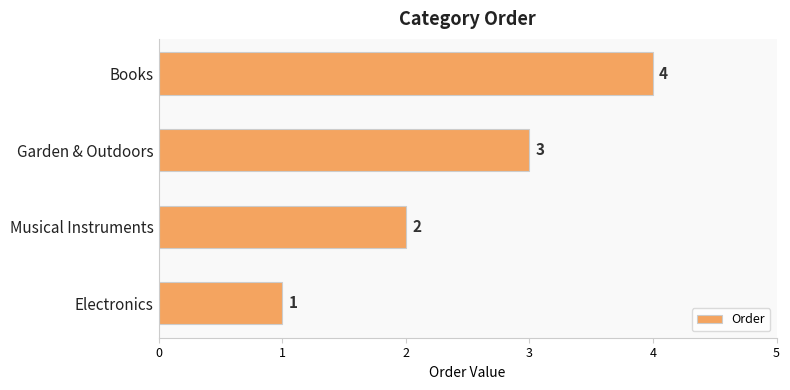

Is it true that the value at Electronics is 0?

False